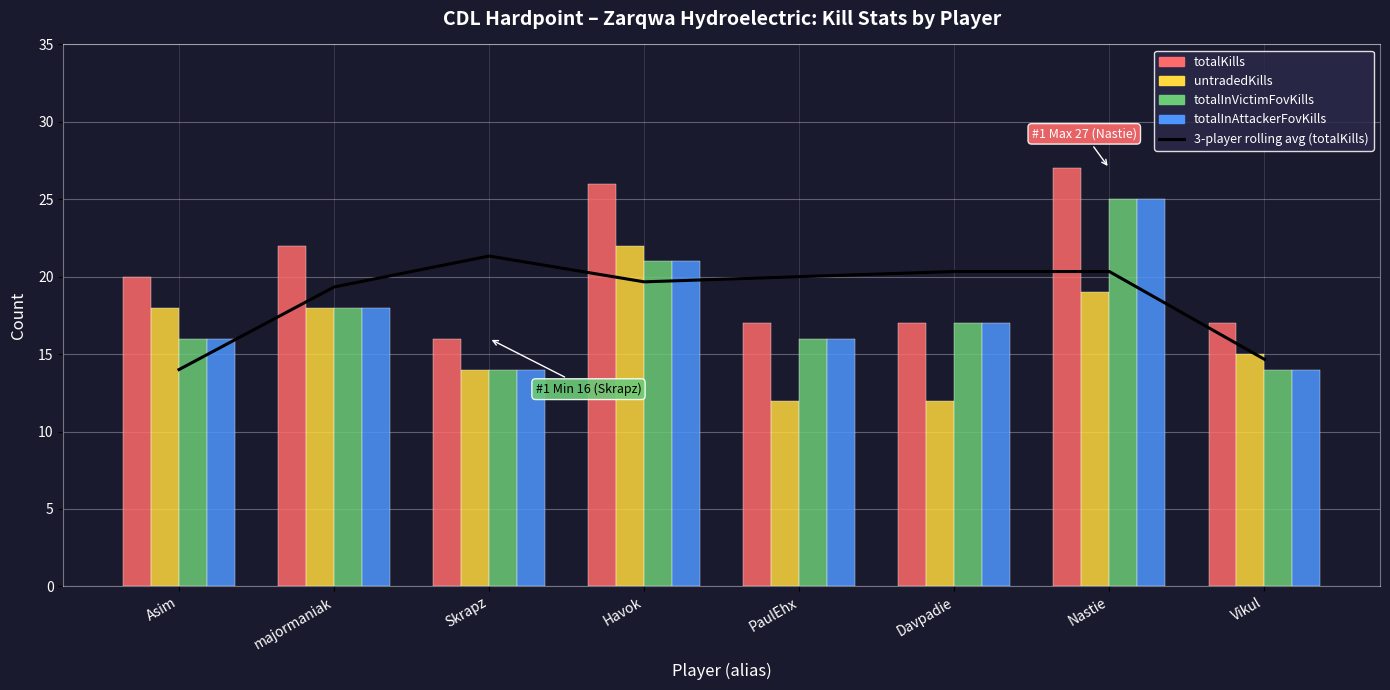

Reading left to right, transcribe all the data shown in this chart.

3-player rolling avg (totalKills): 14.0	19.3	21.3	19.7	20.0	20.3	20.3	14.7
totalKills: 20.0	22.0	16.0	26.0	17.0	17.0	27.0	17.0
untradedKills: 18.0	18.0	14.0	22.0	12.0	12.0	19.0	15.0
totalInVictimFovKills: 16.0	18.0	14.0	21.0	16.0	17.0	25.0	14.0
totalInAttackerFovKills: 16.0	18.0	14.0	21.0	16.0	17.0	25.0	14.0